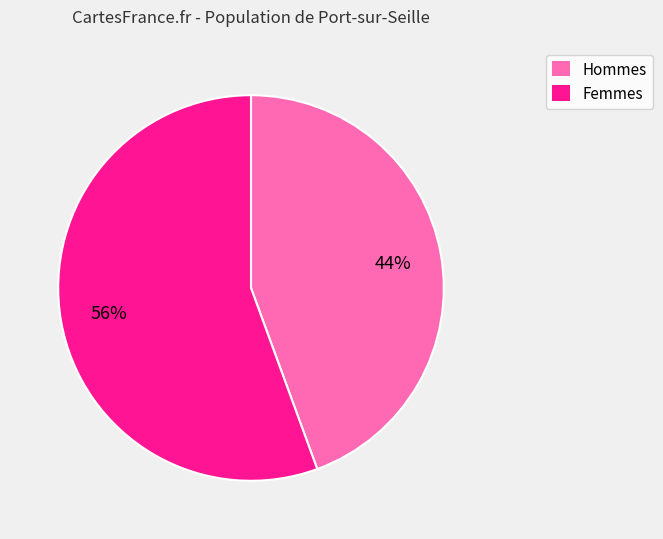

To the nearest percent, what portion does Femmes represent?

56%